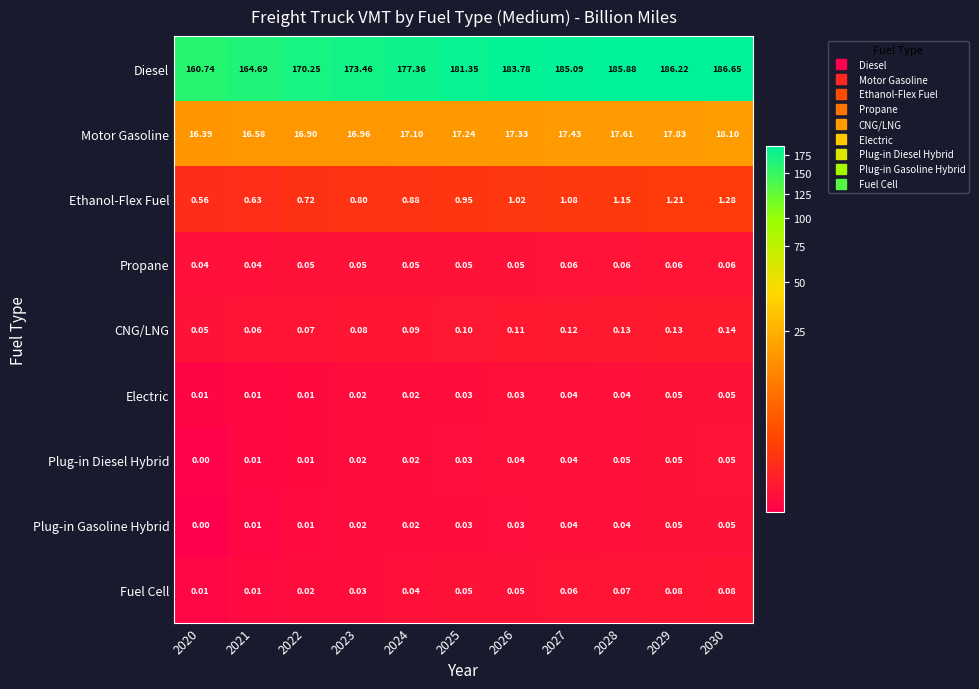

Count the number of categories in the chart.

11